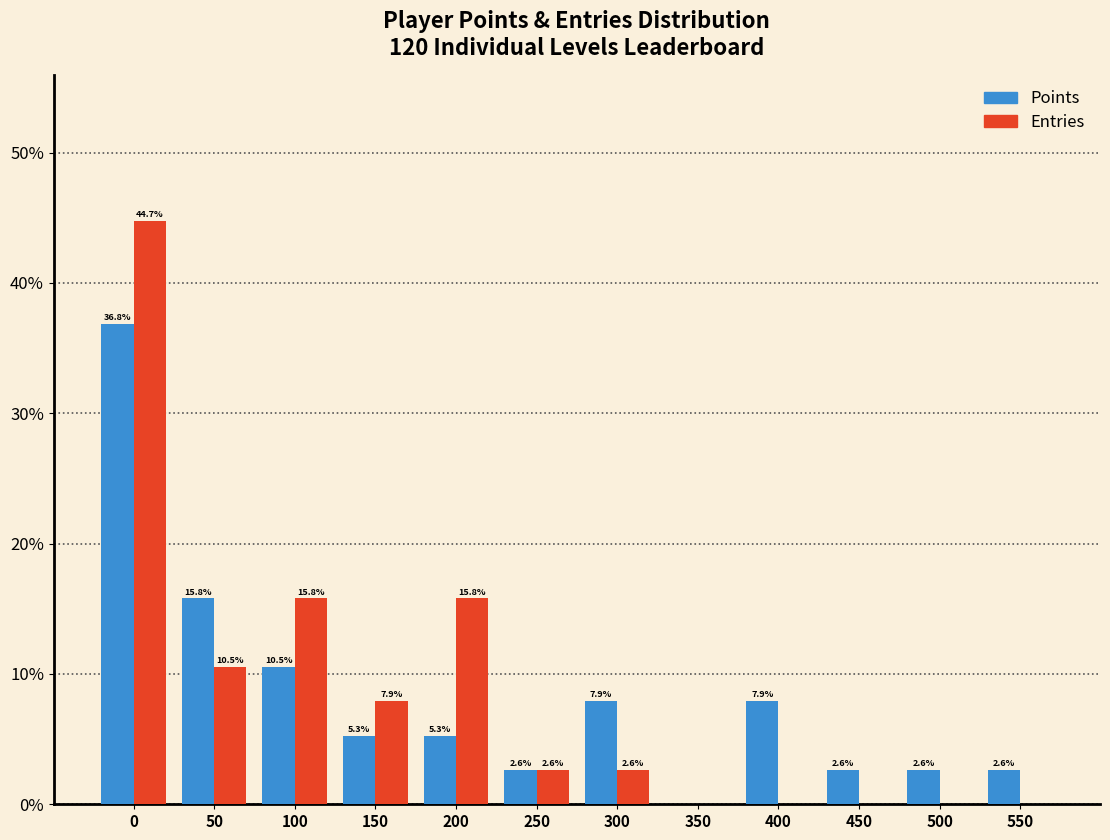

Reading left to right, extract all data points from this chart.

Points: 0=36.8	50=15.8	100=10.5	150=5.3	200=5.3	250=2.6	300=7.9	350=0.0	400=7.9	450=2.6	500=2.6	550=2.6
Entries: 0=44.7	50=10.5	100=15.8	150=7.9	200=15.8	250=2.6	300=2.6	350=0.0	400=0.0	450=0.0	500=0.0	550=0.0